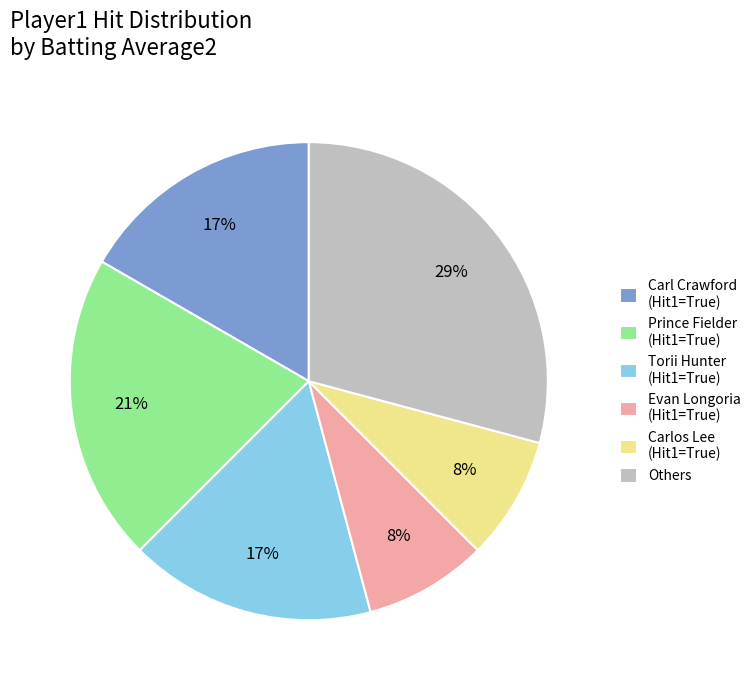

Approximately how many times larger is the value at Carl Crawford (Hit1=True) compared to Others?

0.6